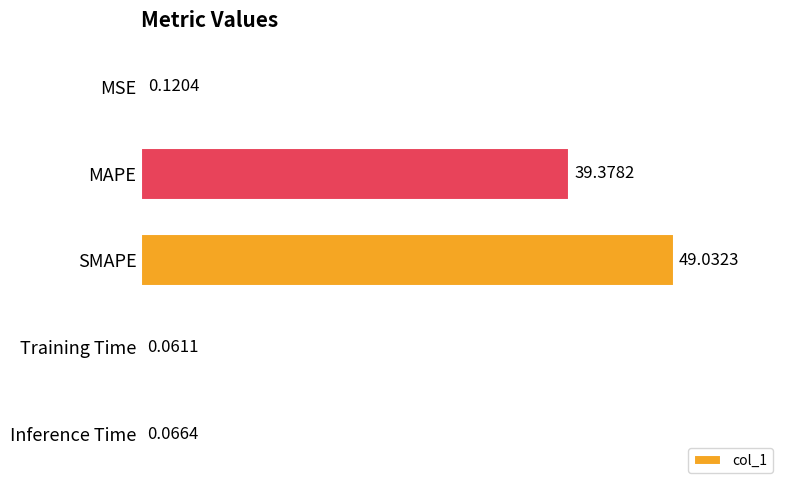

What is the sum of the values at SMAPE and MSE?

49.2